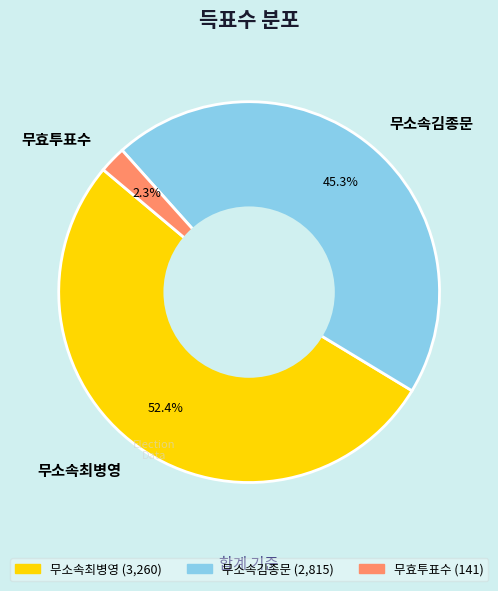

True or false: 무소속최병영 accounts for 41% of the total.

False